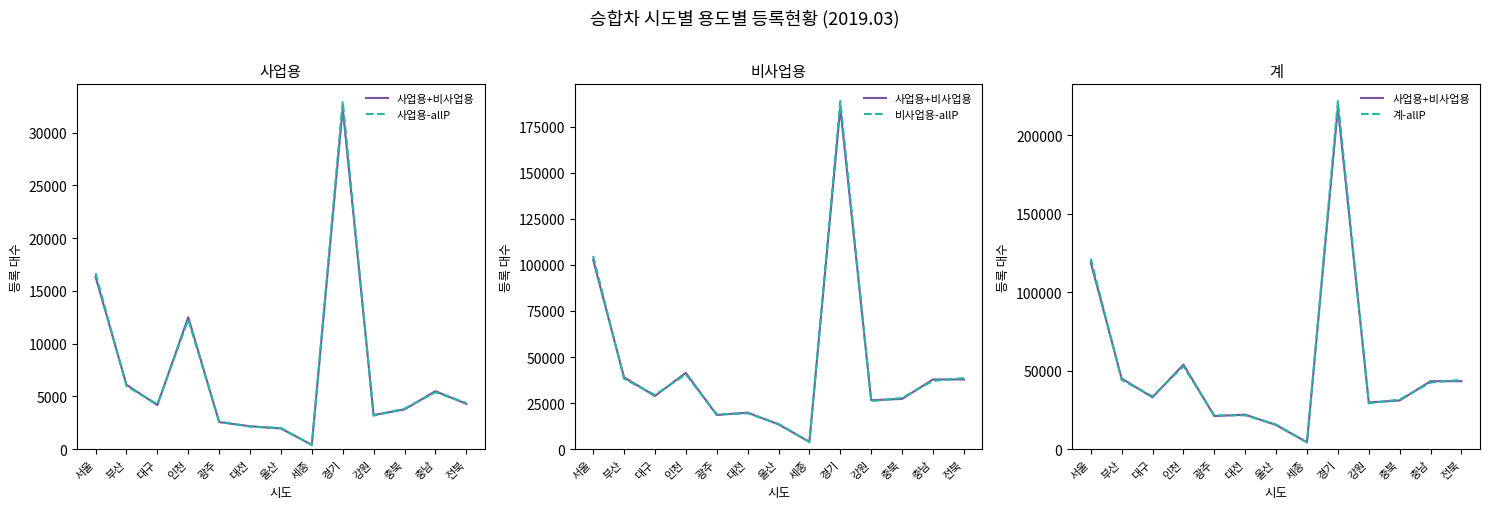

At which label does 사업용-allP first exceed 4254?

서울